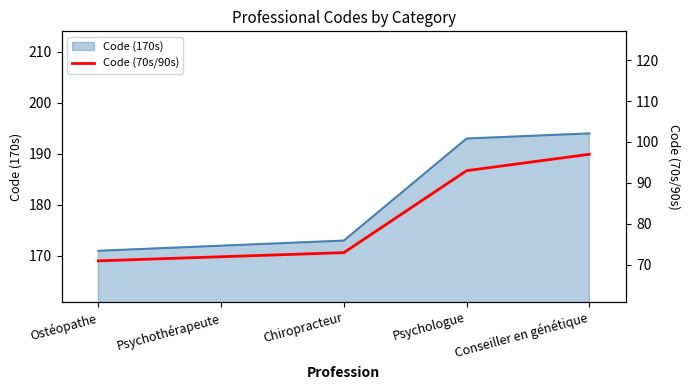

List the labels in order of value, smallest first.

Ostéopathe, Psychothérapeute, Chiropracteur, Psychologue, Conseiller en génétique